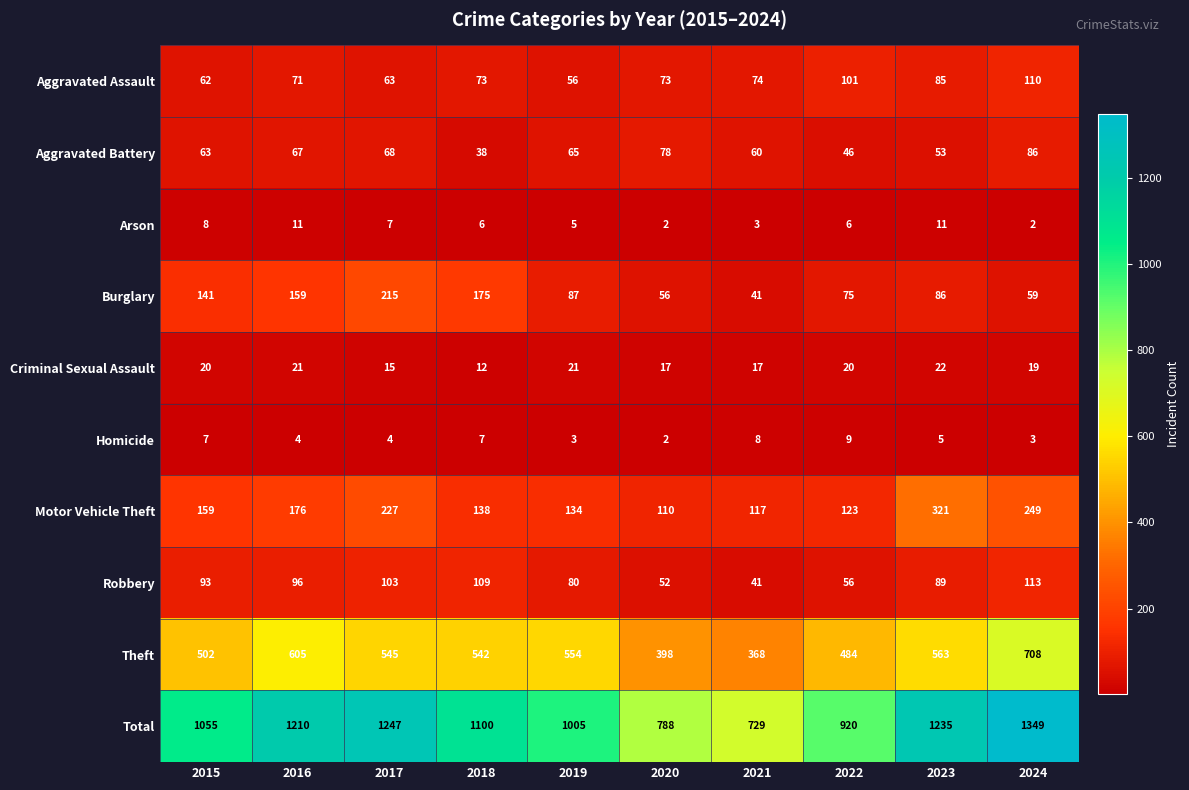

How many data points does each series have?

10